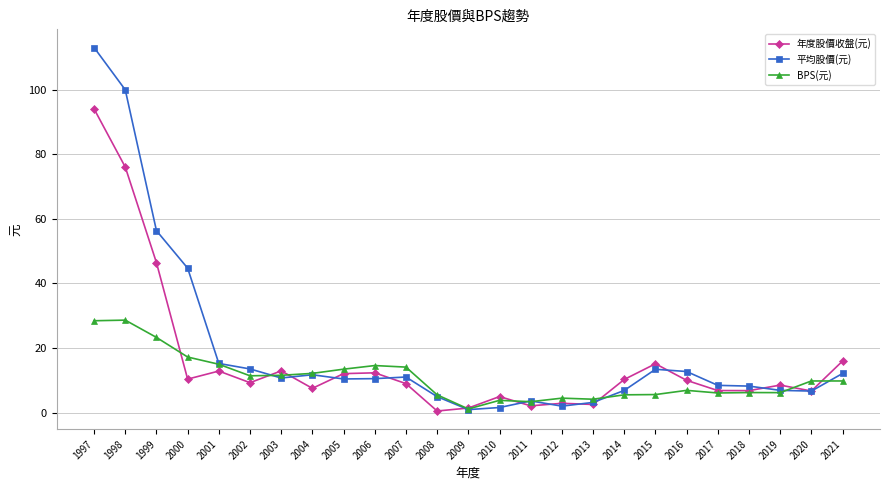

Which series has the widest spread of values?

平均股價(元)